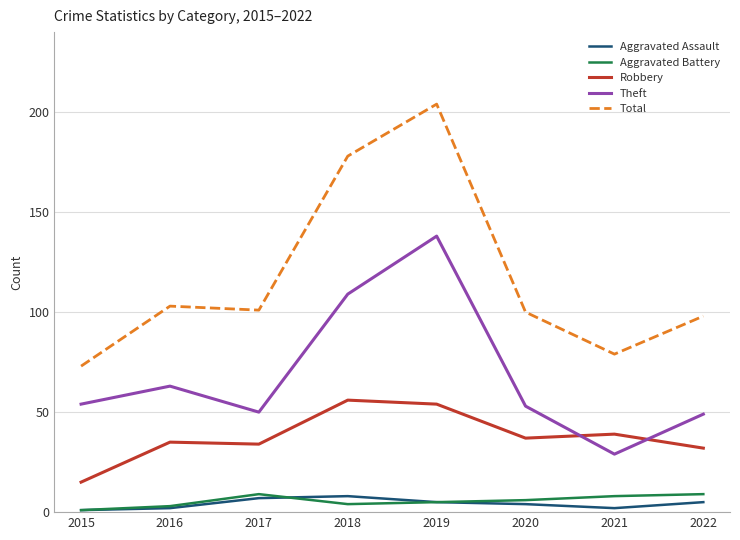

Read the Theft value at 2022, to the nearest 5.

50